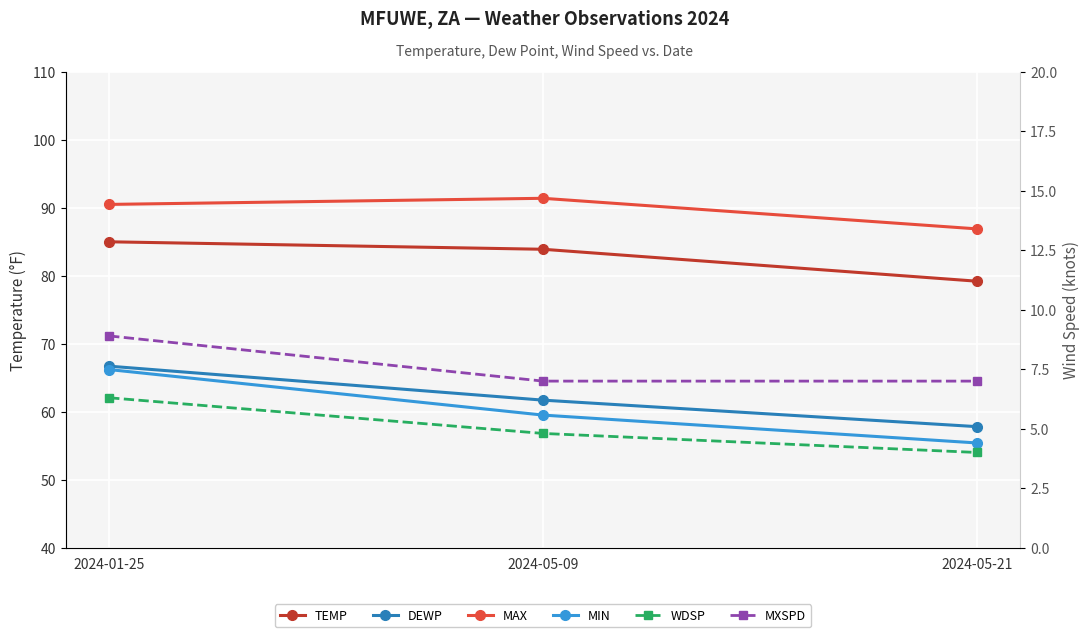

What is the label of the 1st point from the left?

2024-01-25